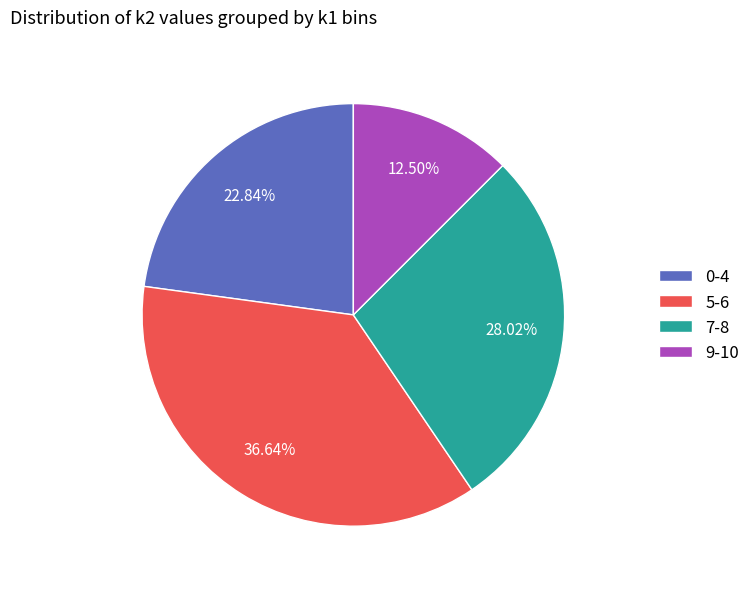

Is there any slice that represents more than half of the pie?

No